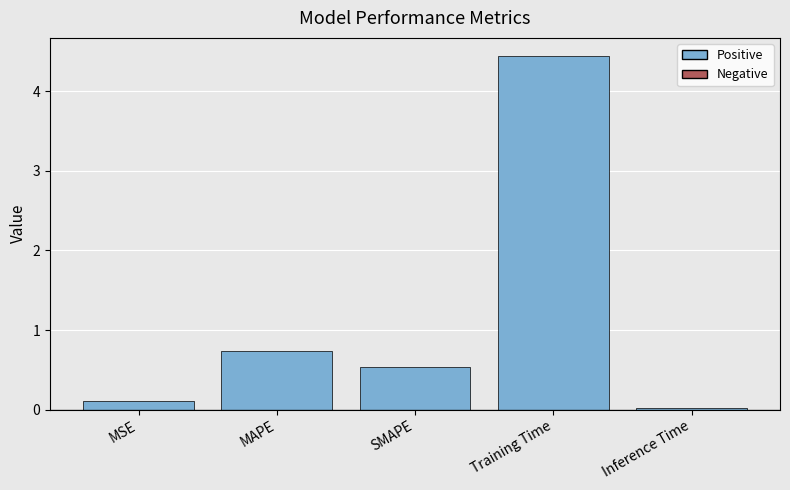

The chart shows a value of 0.1 at MSE. True or false?

True